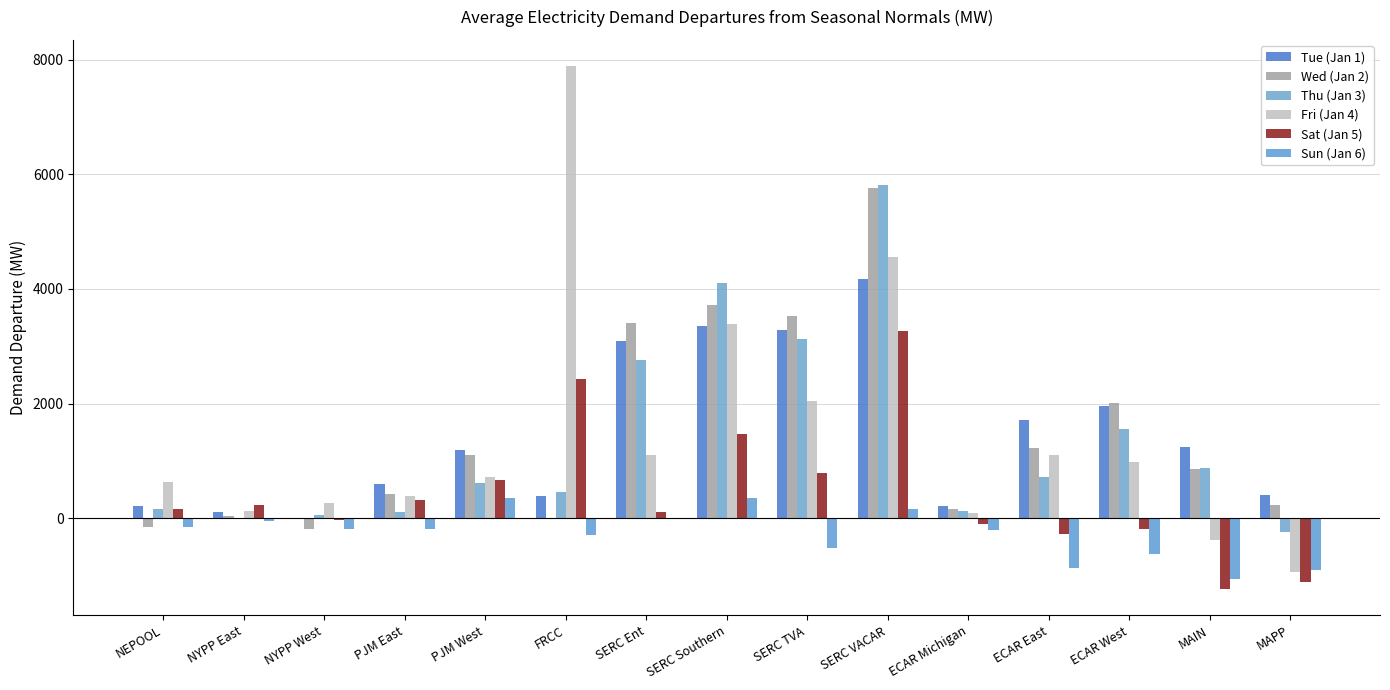

How many series are shown in this chart?

6